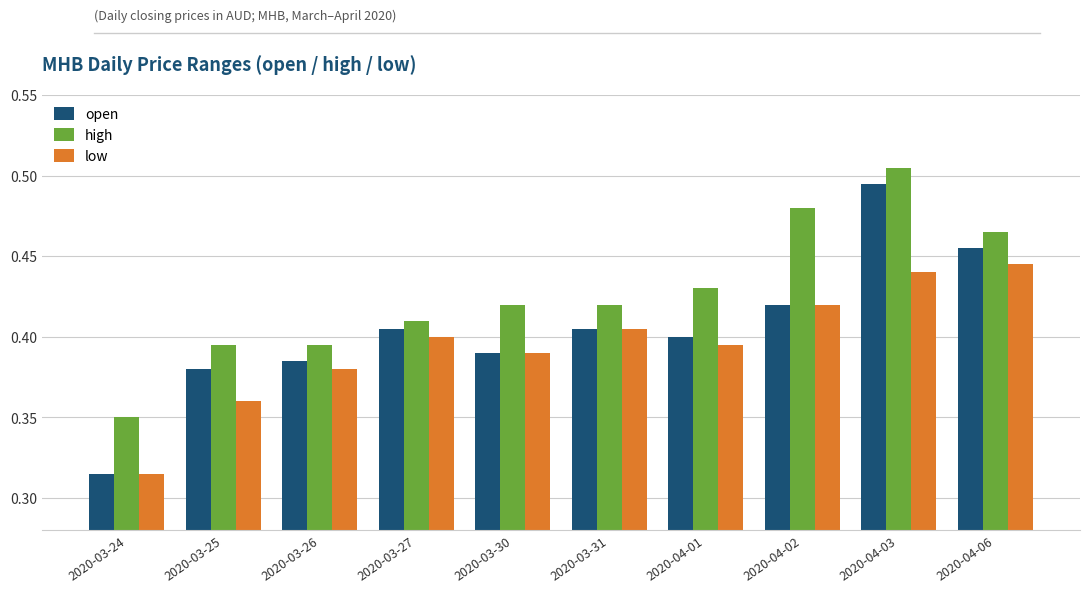

The value of open at 2020-04-06 is 0.7. True or false?

False